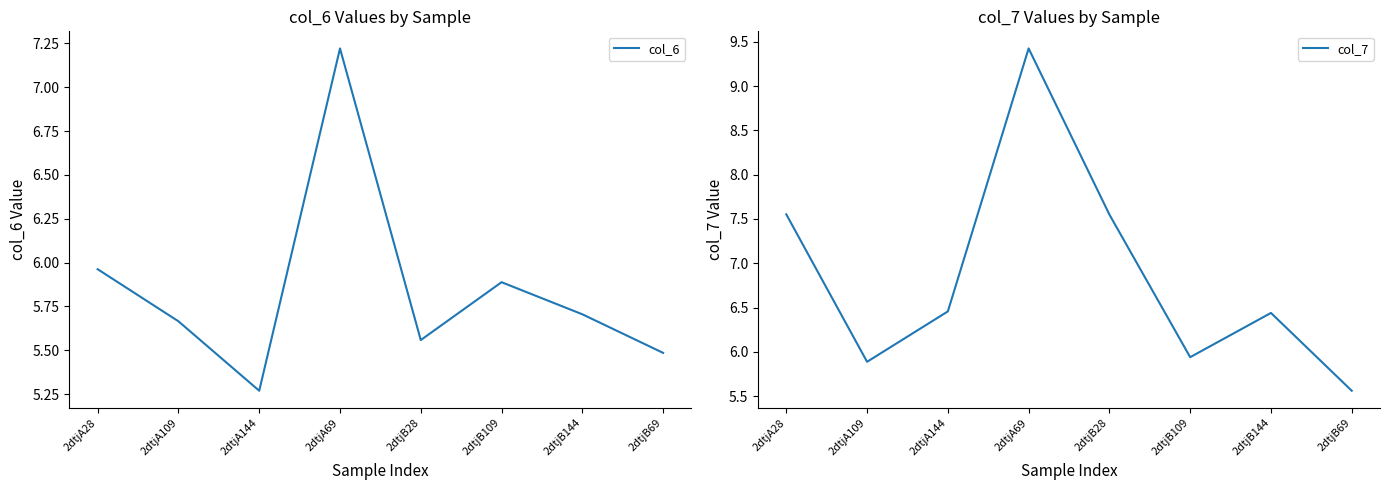

Reading right to left, what are all the values shown in this chart?

col_6: 2dtjB69=5.5	2dtjB144=5.7	2dtjB109=5.9	2dtjB28=5.6	2dtjA69=7.2	2dtjA144=5.3	2dtjA109=5.7	2dtjA28=6.0
col_7: 2dtjB69=5.6	2dtjB144=6.4	2dtjB109=5.9	2dtjB28=7.5	2dtjA69=9.4	2dtjA144=6.5	2dtjA109=5.9	2dtjA28=7.6